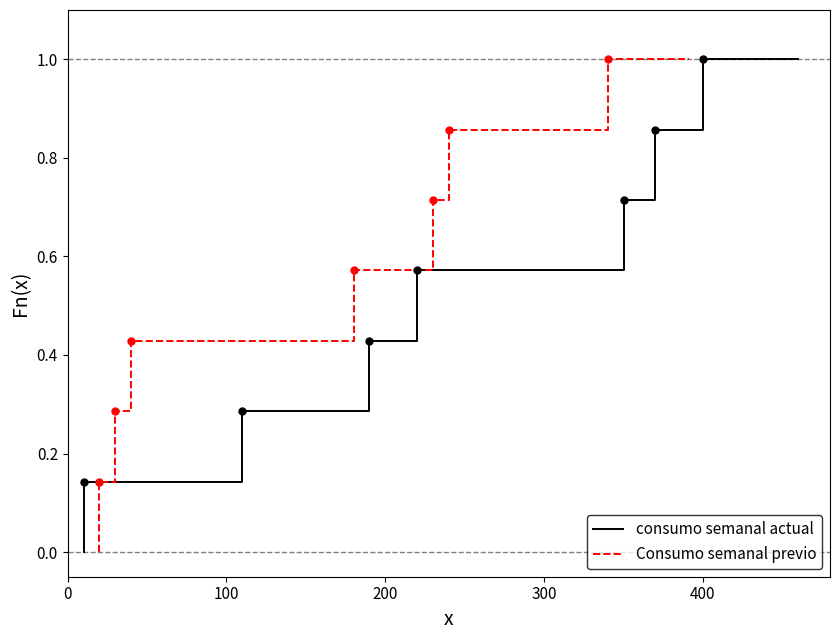

How many lines are shown in the chart?

2